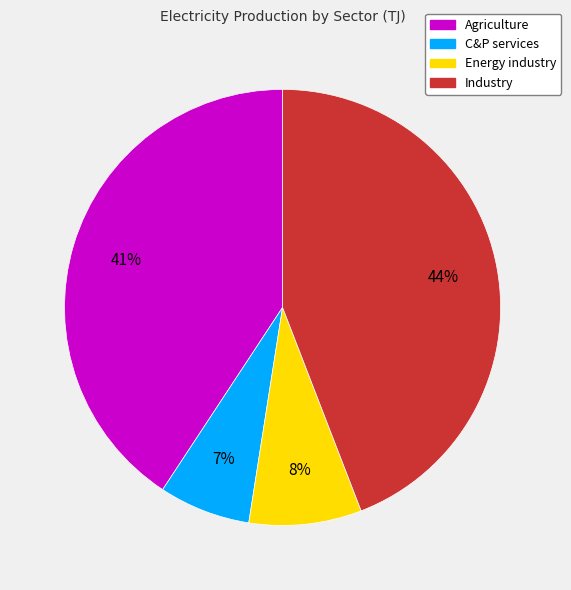

To the nearest percent, what is the combined percentage of C&P services and Industry?

51%